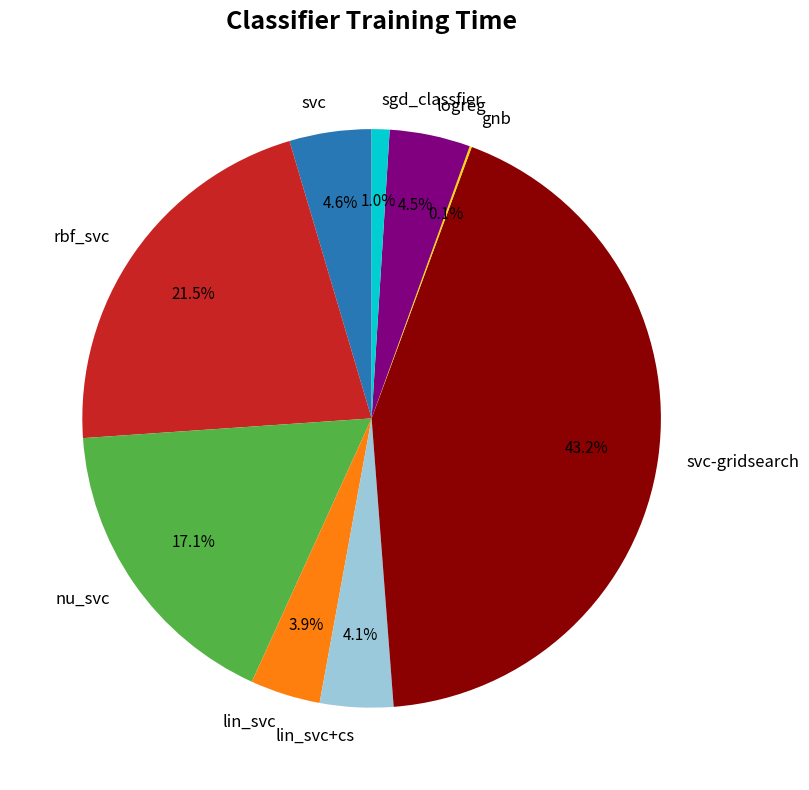

To the nearest percent, what is the average slice percentage?

11%